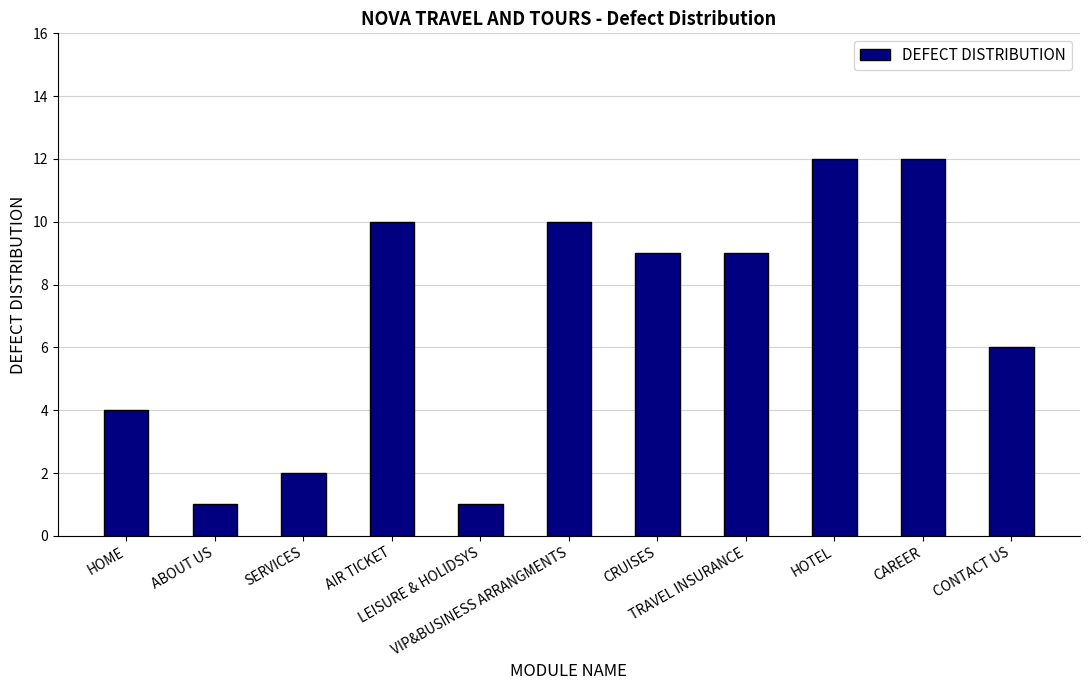

What is the label of the 1st bar from the left?

HOME